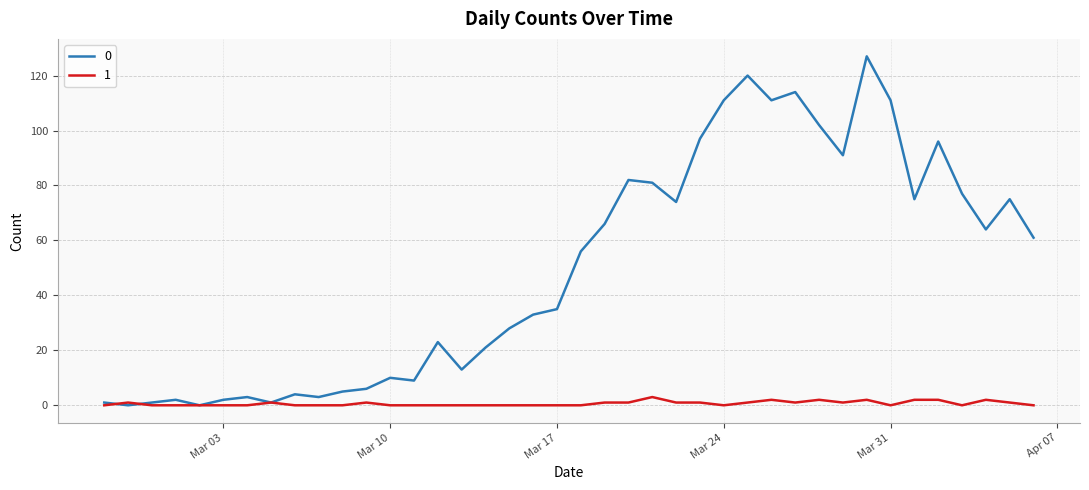

Does the chart have visible grid lines?

Yes